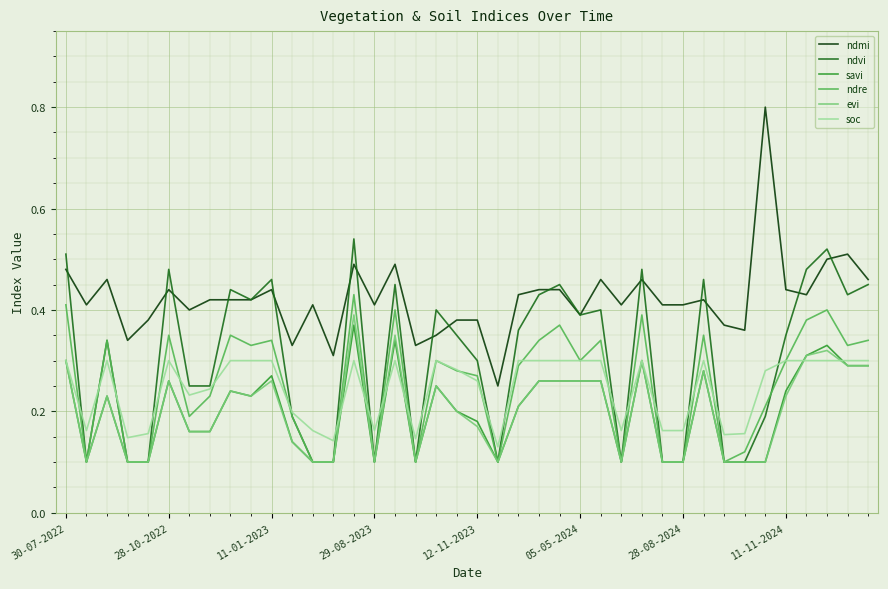

True or false: savi and ndmi intersect in this chart.

False